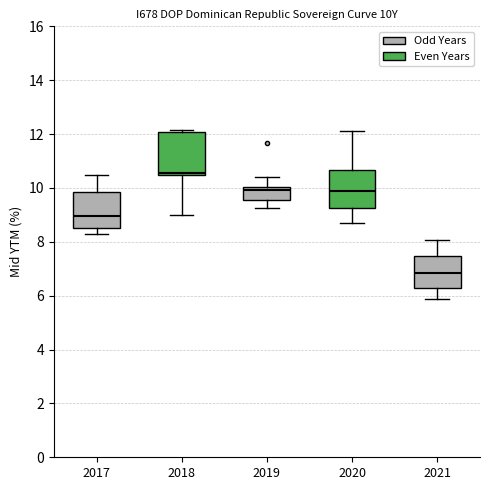

Which box's median line is the lowest?

2021